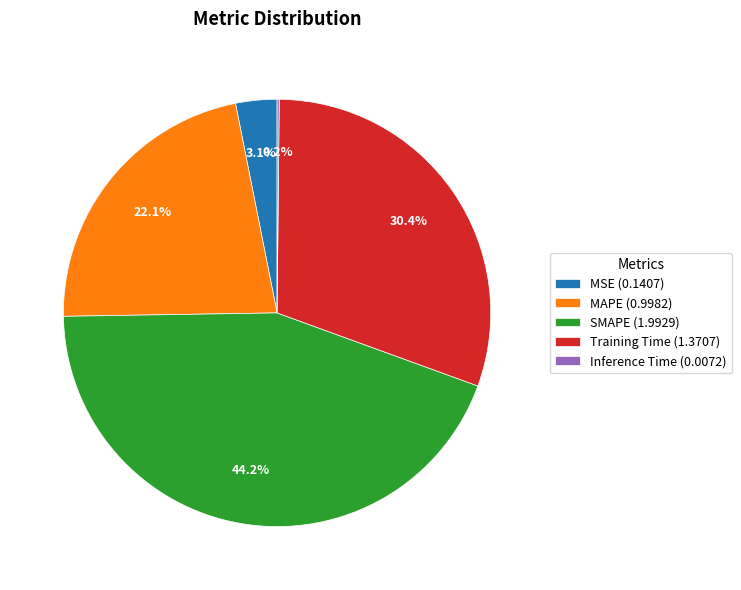

Is there a majority slice in this chart?

No